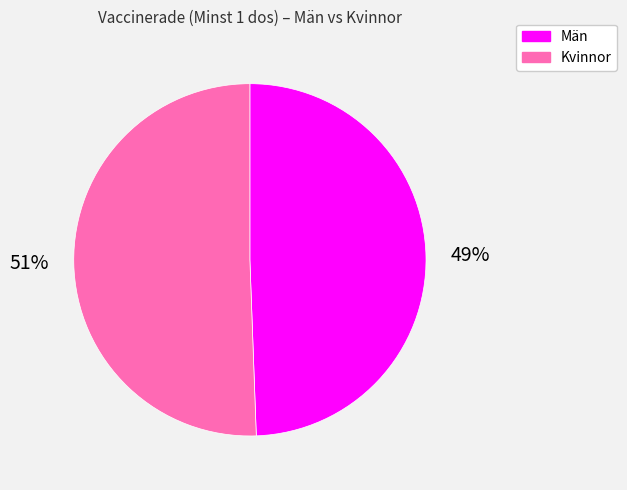

To the nearest percent, what is the average slice percentage?

50%